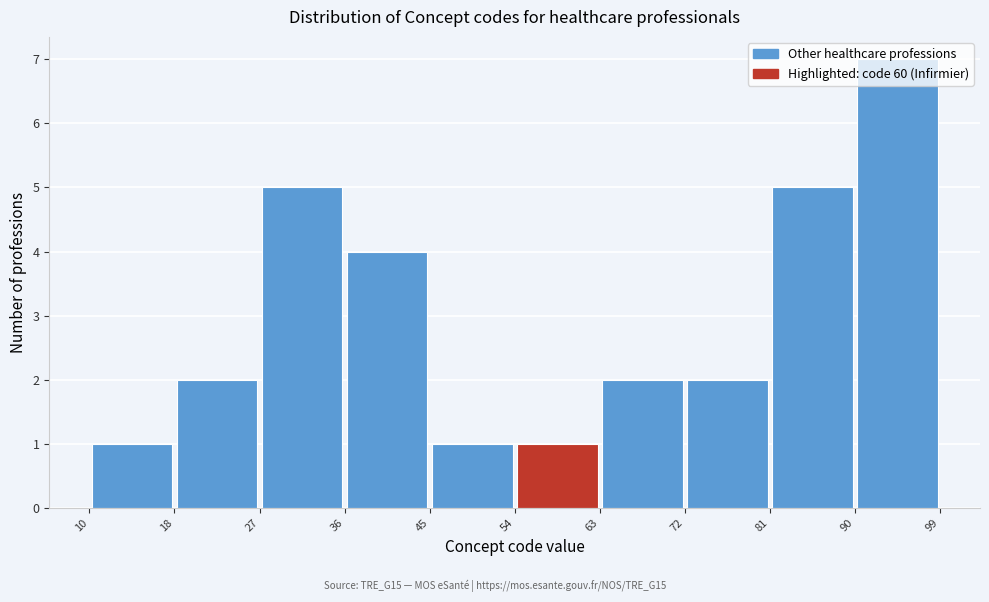

Reading left to right, list every bar in this chart as the range it spans on the x-axis followed by its height. The values are not printed on the chart, so give them approximately, as read against the axis.

10 to 18: 1
18 to 27: 2
27 to 36: 5
36 to 45: 4
45 to 54: 1
54 to 63: 1
63 to 72: 2
72 to 81: 2
81 to 90: 5
90 to 99: 7